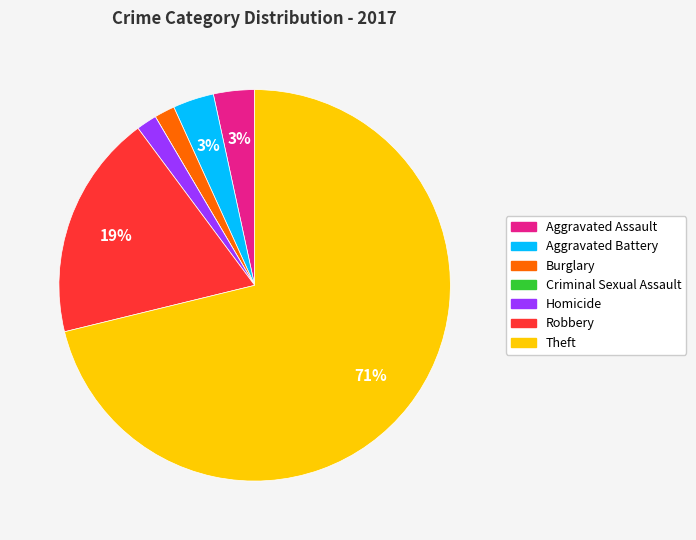

Which category has the biggest portion of the pie?

Theft